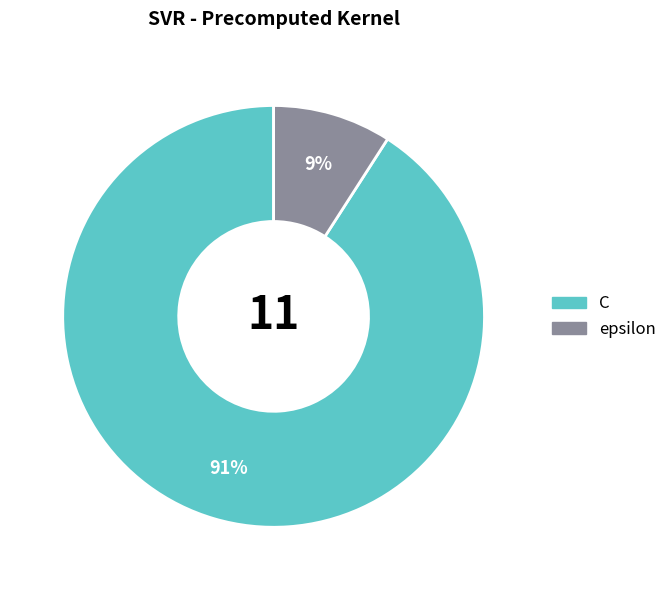

Which slice is the largest?

C